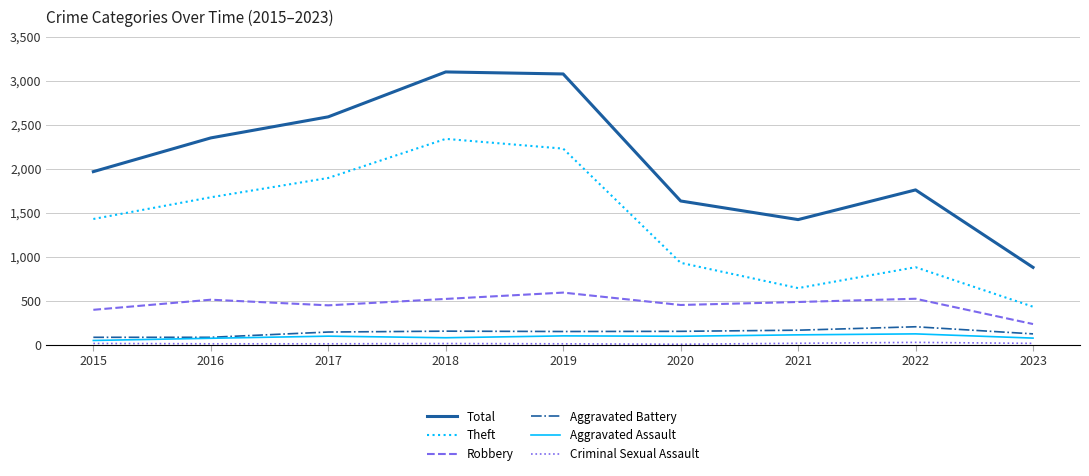

Which category has the highest value in the Theft series?

2018